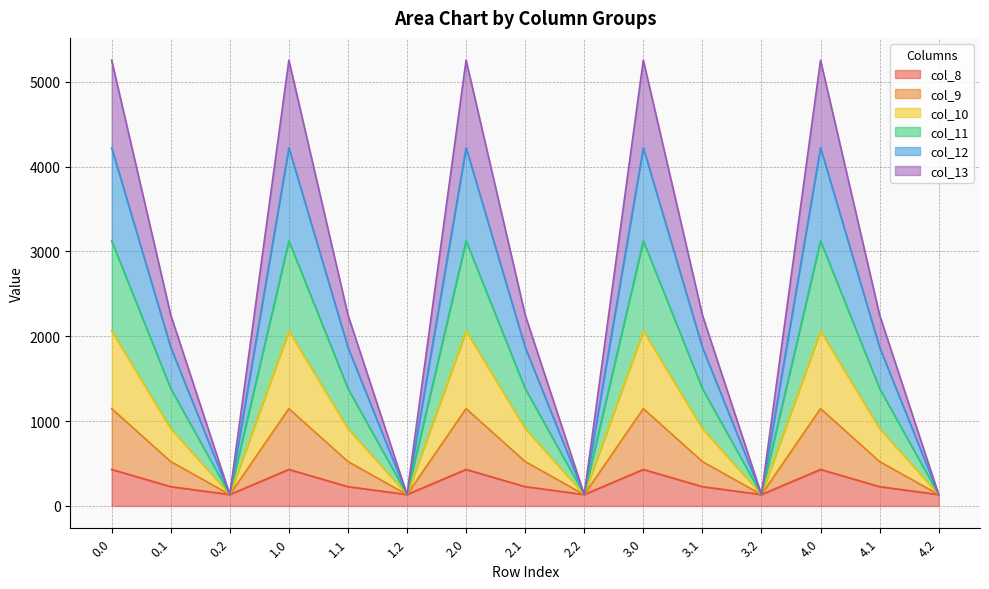

In col_13, how many points are lower than both neighbors (excluding endpoints)?

4